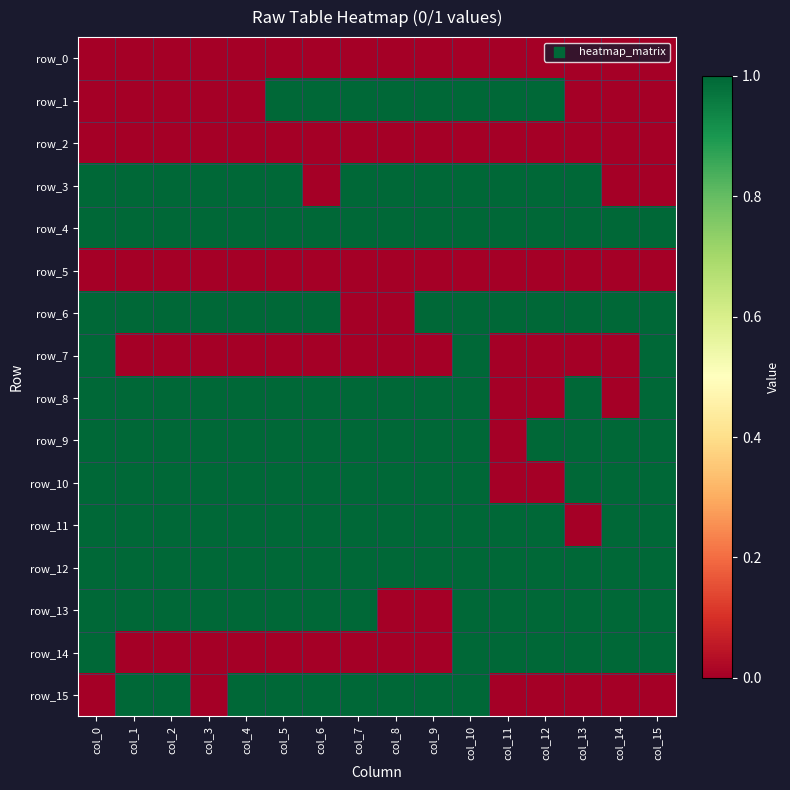

Count the number of categories in the chart.

16